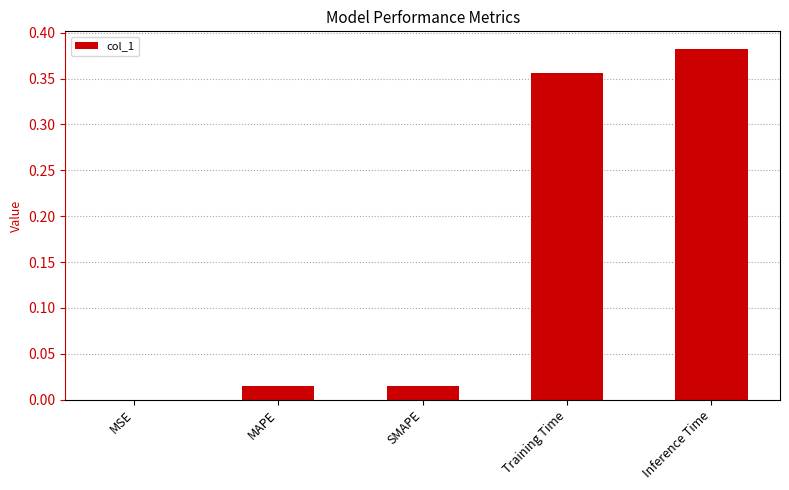

The chart shows a value of 0.0 at MAPE. True or false?

True